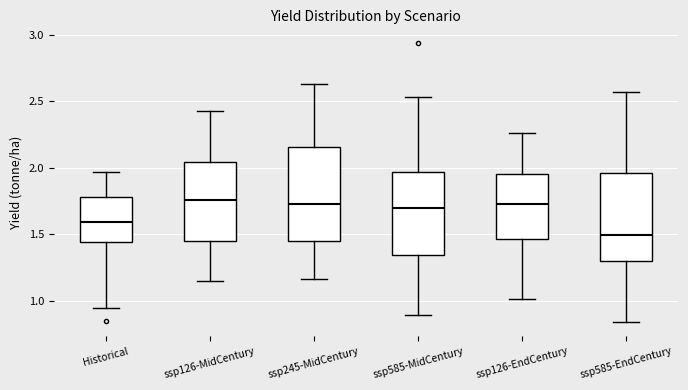

Reading left to right, transcribe this box plot: for each box, give where its median line is, the range the box spans, and where its two whiskers end, as read against the y-axis. The values are not printed on the chart, so give them approximately, as read against the axis.

Historical: median 1.60, box 1.45 to 1.80, whiskers 0.95 to 1.95
ssp126-MidCentury: median 1.75, box 1.45 to 2.05, whiskers 1.15 to 2.45
ssp245-MidCentury: median 1.75, box 1.45 to 2.15, whiskers 1.15 to 2.65
ssp585-MidCentury: median 1.70, box 1.35 to 1.95, whiskers 0.90 to 2.55
ssp126-EndCentury: median 1.75, box 1.45 to 1.95, whiskers 1.00 to 2.25
ssp585-EndCentury: median 1.50, box 1.30 to 1.95, whiskers 0.85 to 2.55